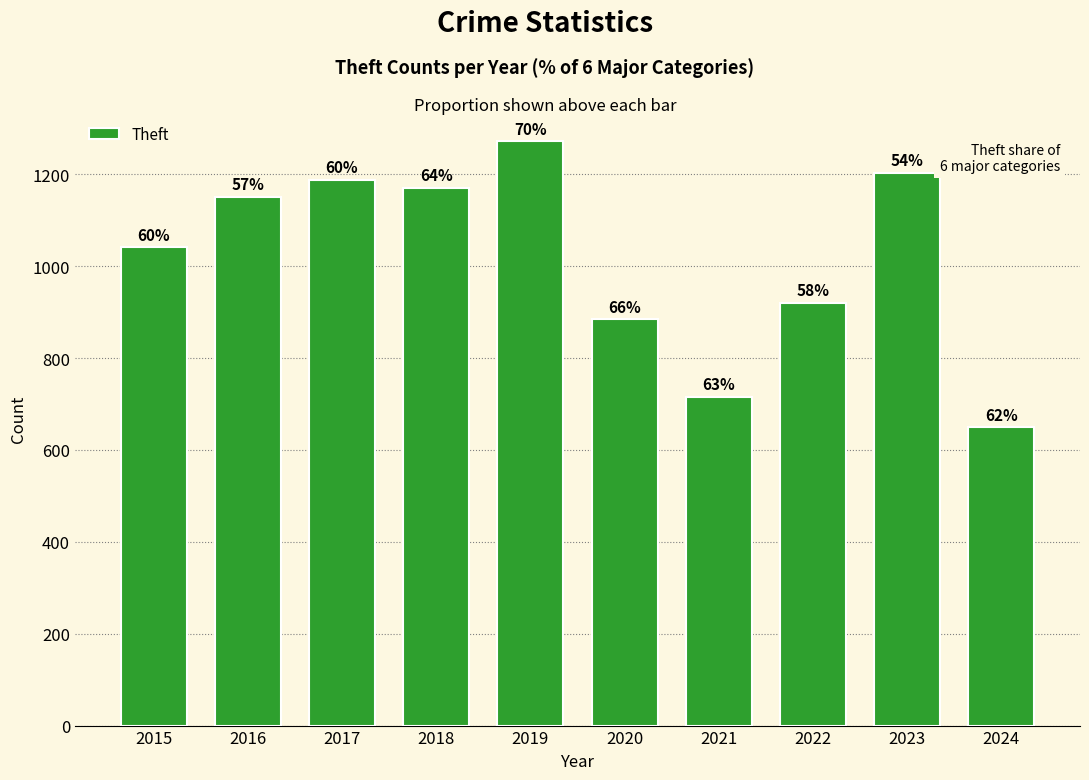

Is it true that the value at 2018 is 1170?

True